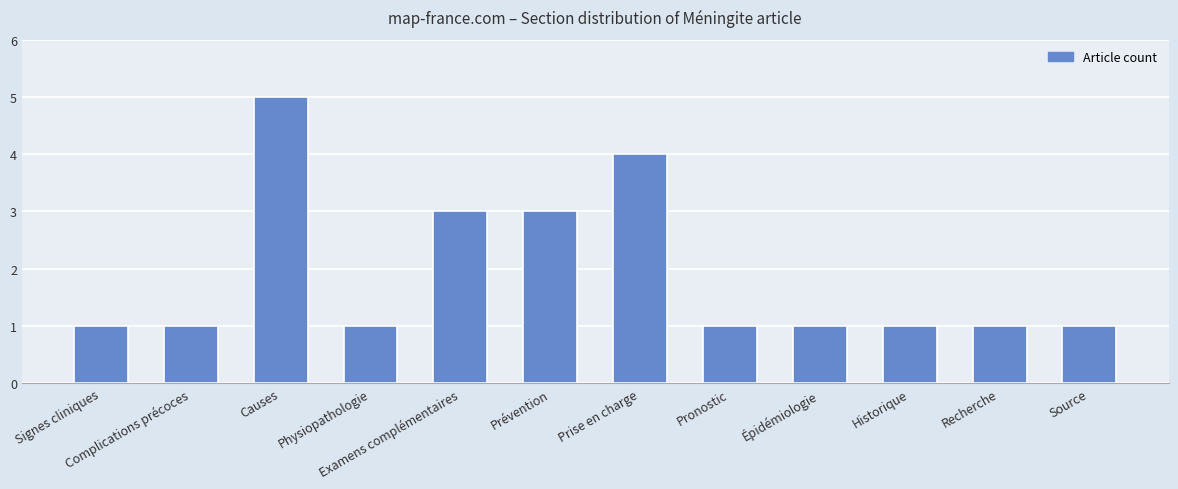

Reading left to right, what are all the values shown in this chart?

Signes cliniques=1	Complications précoces=1	Causes=5	Physiopathologie=1	Examens complémentaires=3	Prévention=3	Prise en charge=4	Pronostic=1	Épidémiologie=1	Historique=1	Recherche=1	Source=1